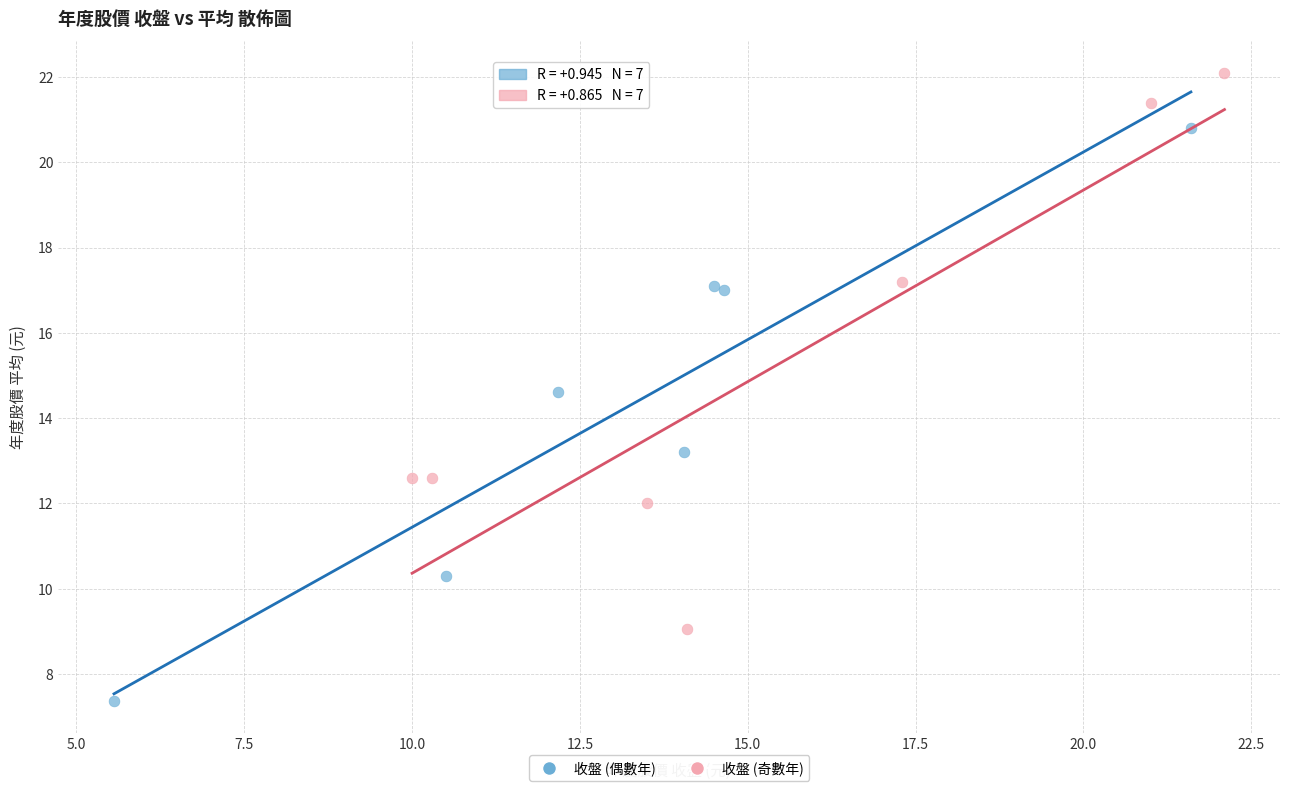

Which series contains the highest Y value?

收盤 (奇數年)